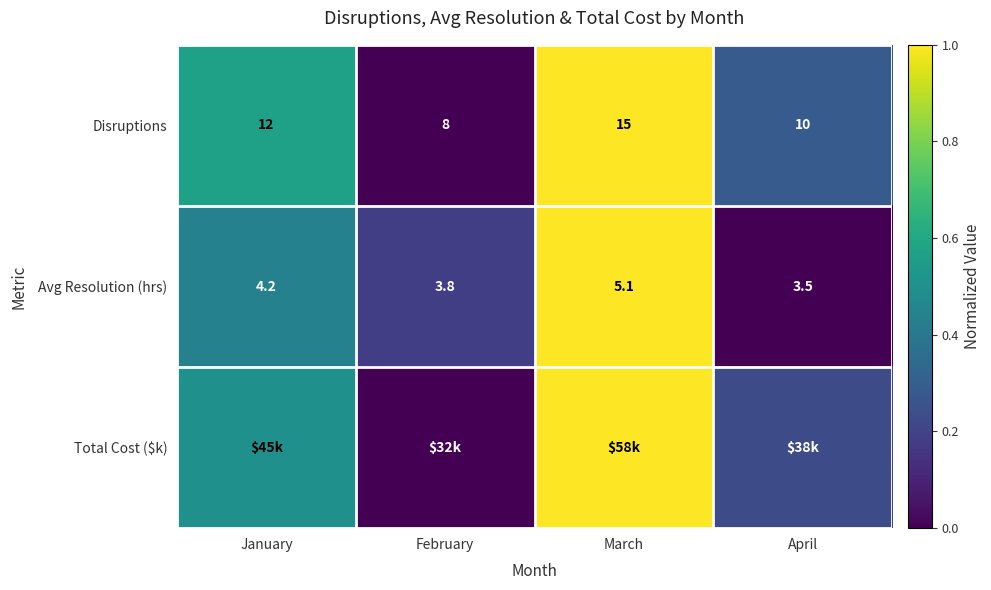

The value of Disruptions at February is 0.6. True or false?

False